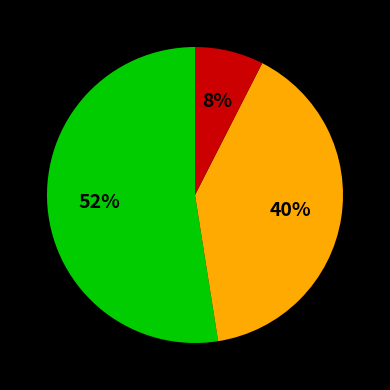

To the nearest percent, what is the average slice percentage?

33%